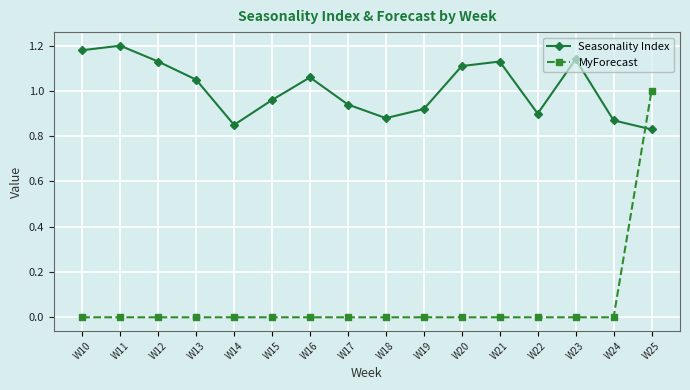

Does the chart display data point markers on the line(s)?

Yes